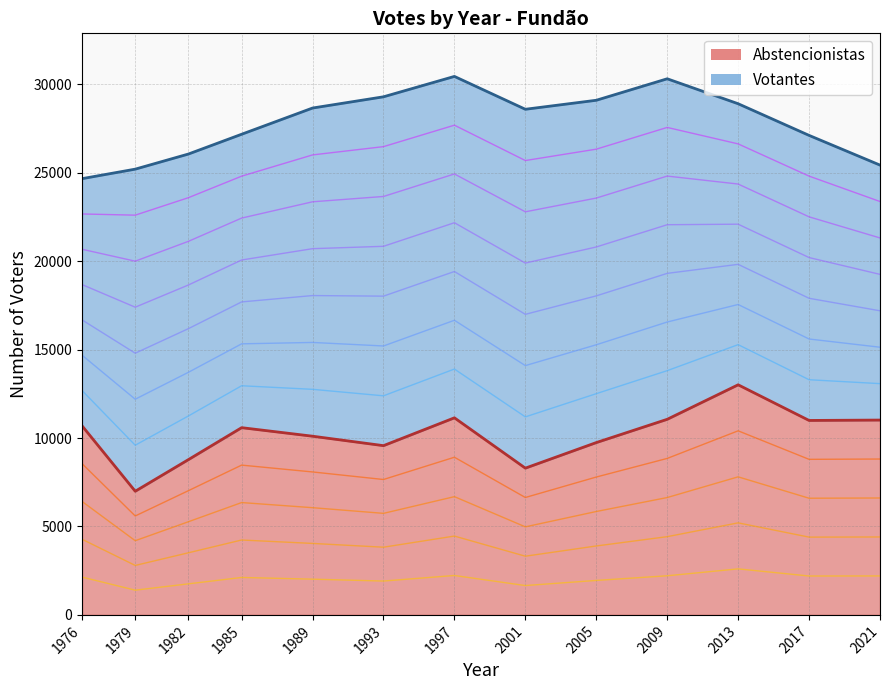

At which label does the data first exceed 10588?

1976